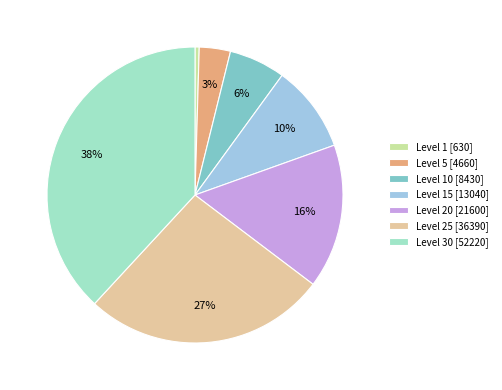

To the nearest percent, what is the difference between the largest and smallest slice percentages?

38%